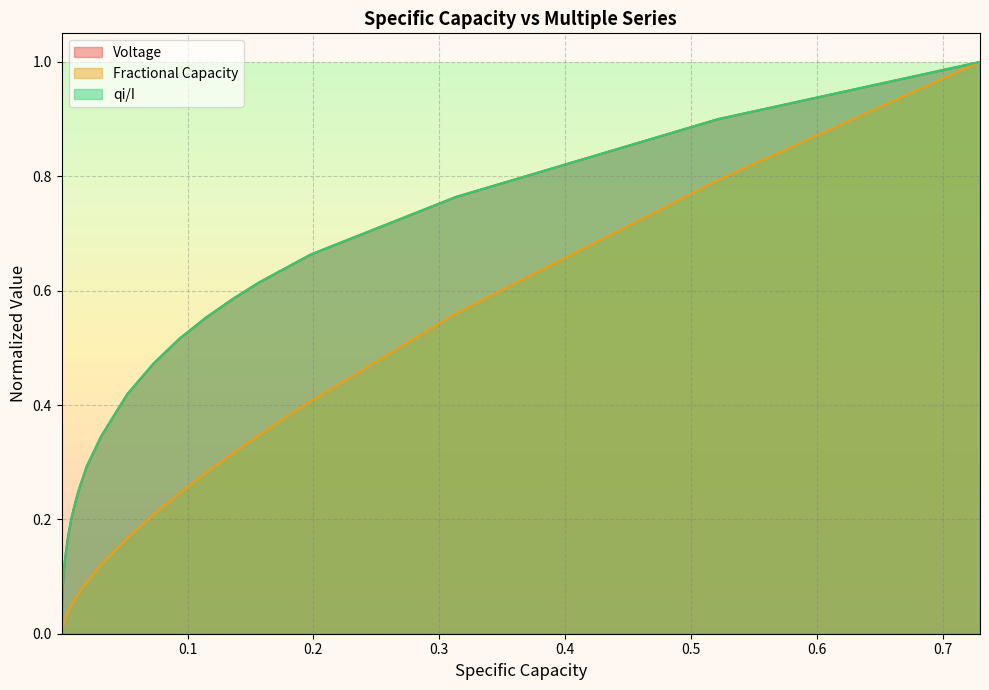

Rank the series by their maximum value, from lowest to highest.

Voltage, Fractional Capacity, qi/I